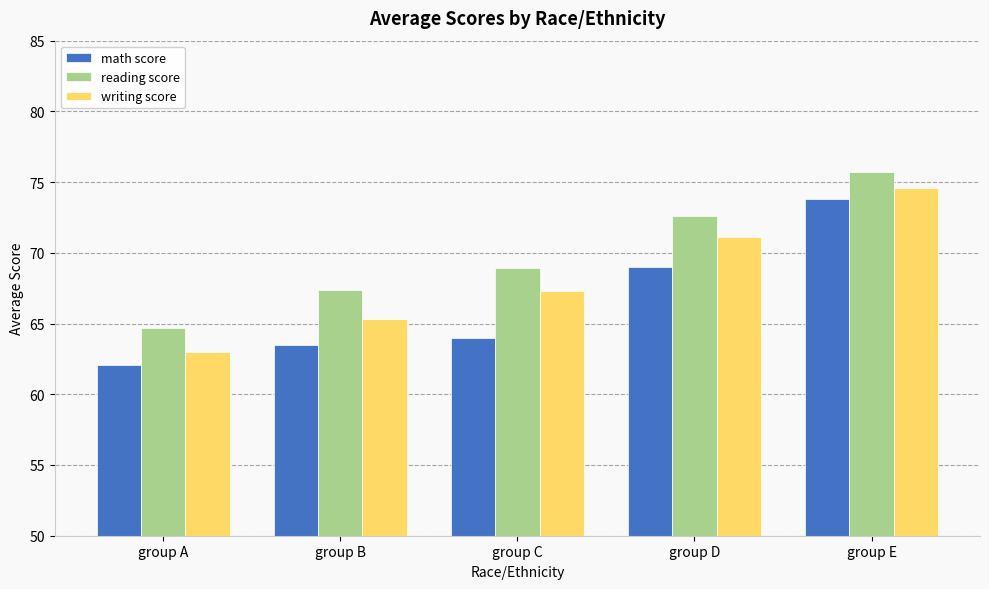

Reading left to right, list all the values displayed in this chart.

math score: group A=62.1	group B=63.5	group C=64.0	group D=69.0	group E=73.8
reading score: group A=64.7	group B=67.4	group C=68.9	group D=72.6	group E=75.7
writing score: group A=63.0	group B=65.3	group C=67.3	group D=71.1	group E=74.6